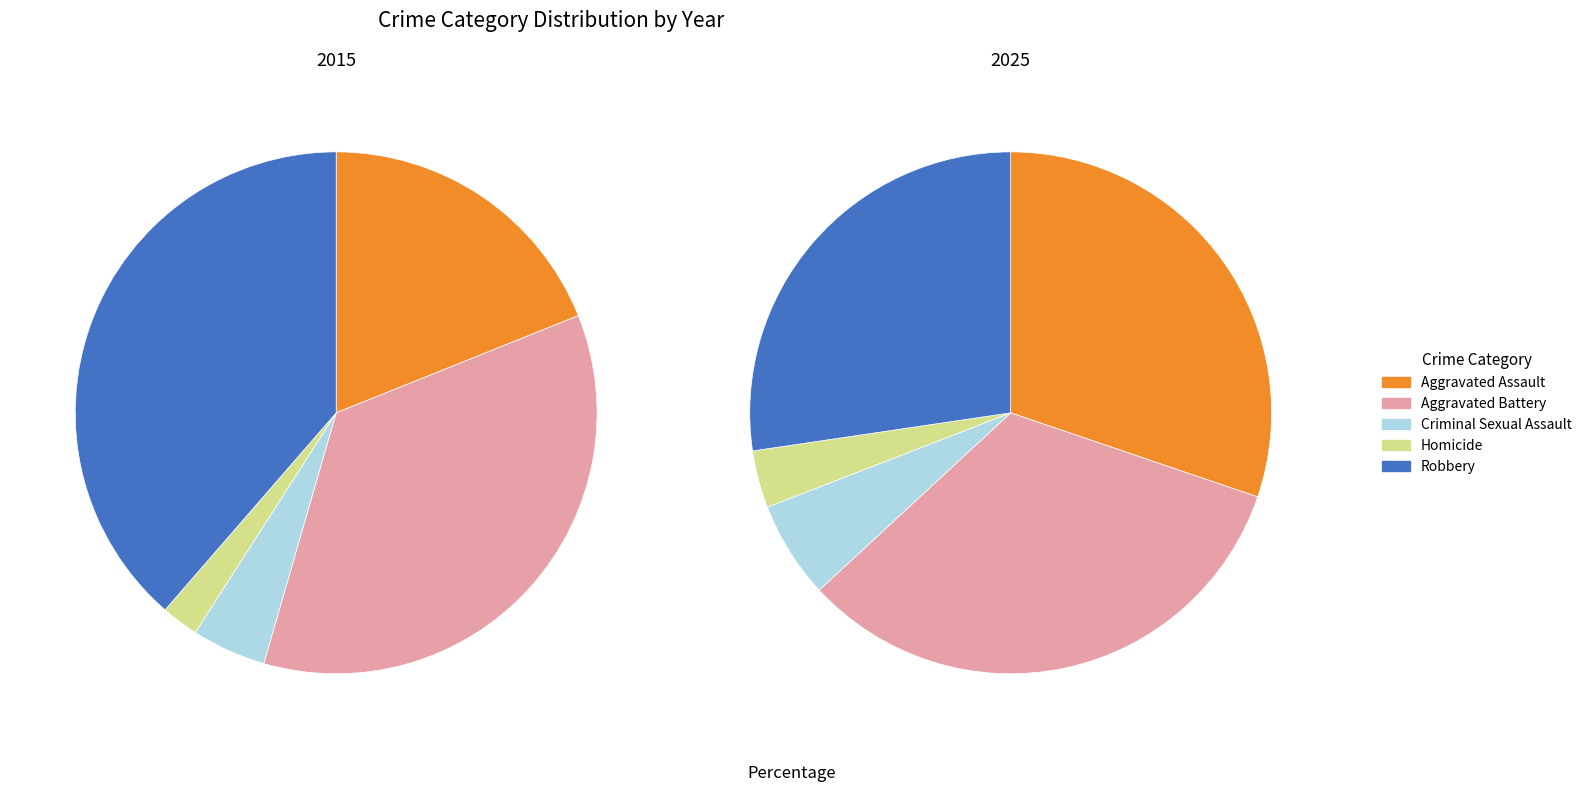

What is the smallest slice in the pie chart?

Homicide